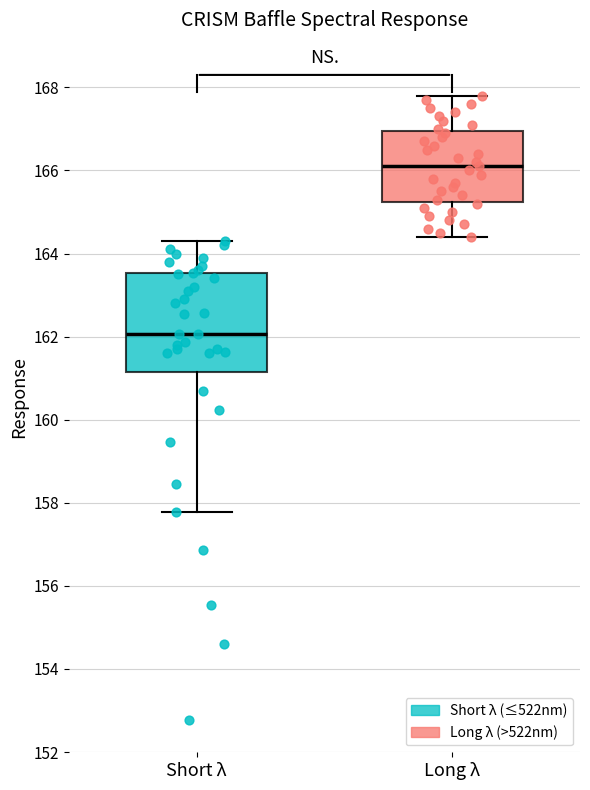

Reading left to right, read every box against the y-axis: the position of its median line, the range the box covers, and the ends of its whiskers. The values are not printed on the chart, so give them approximately, as read against the axis.

Short λ: median 162.0, box 161.2 to 163.6, whiskers 157.8 to 164.4
Long λ: median 166.2, box 165.2 to 167.0, whiskers 164.4 to 167.8